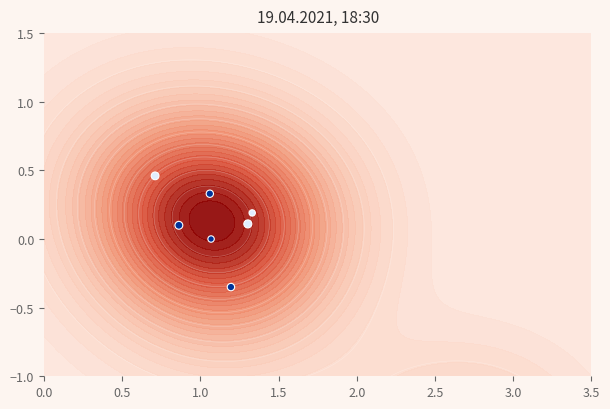

How many values are above zero?

7